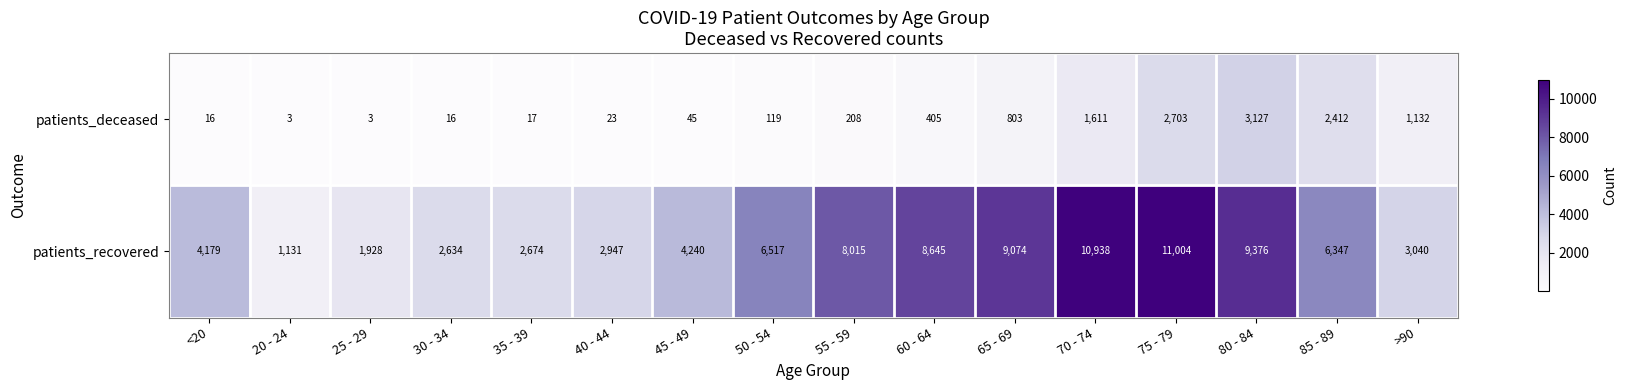

Where is patients_deceased nearest to the value 1565?

70 - 74